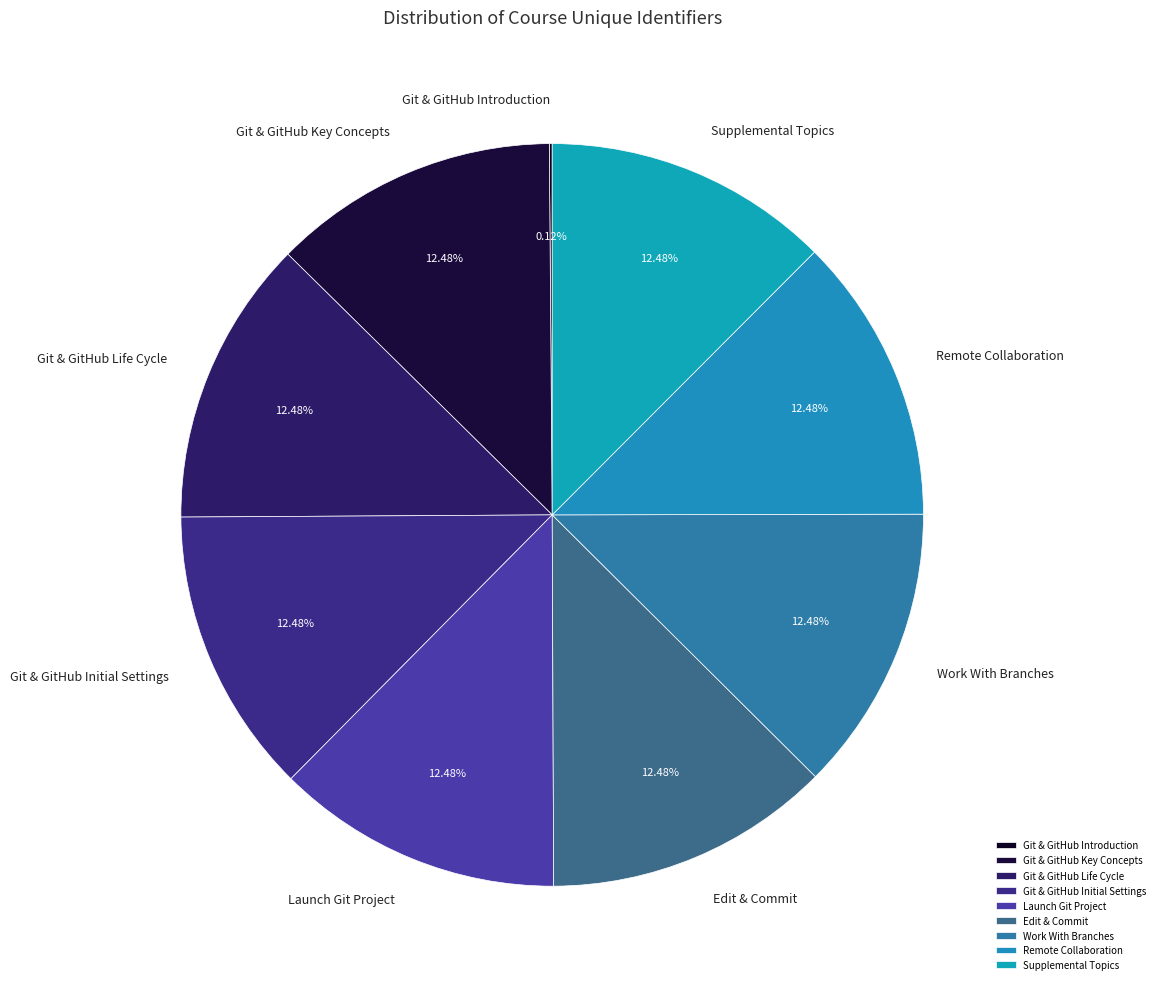

True or false: Supplemental Topics accounts for 1% of the total.

False